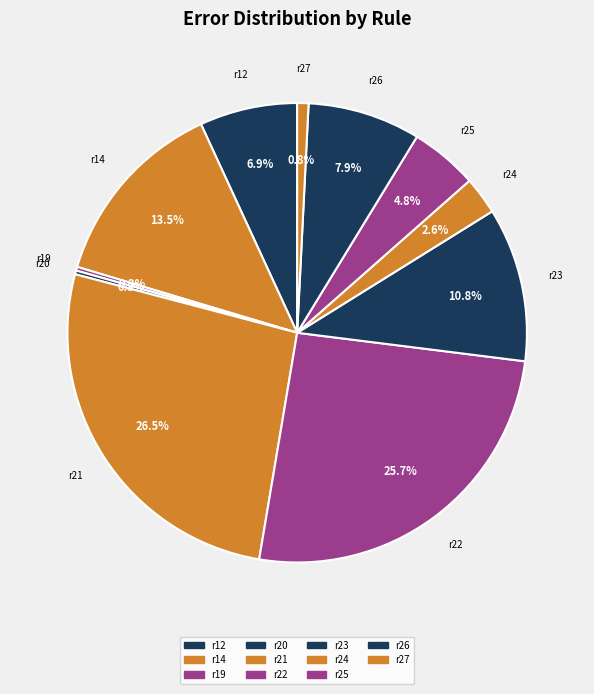

To the nearest percent, what portion does r21 represent?

26%